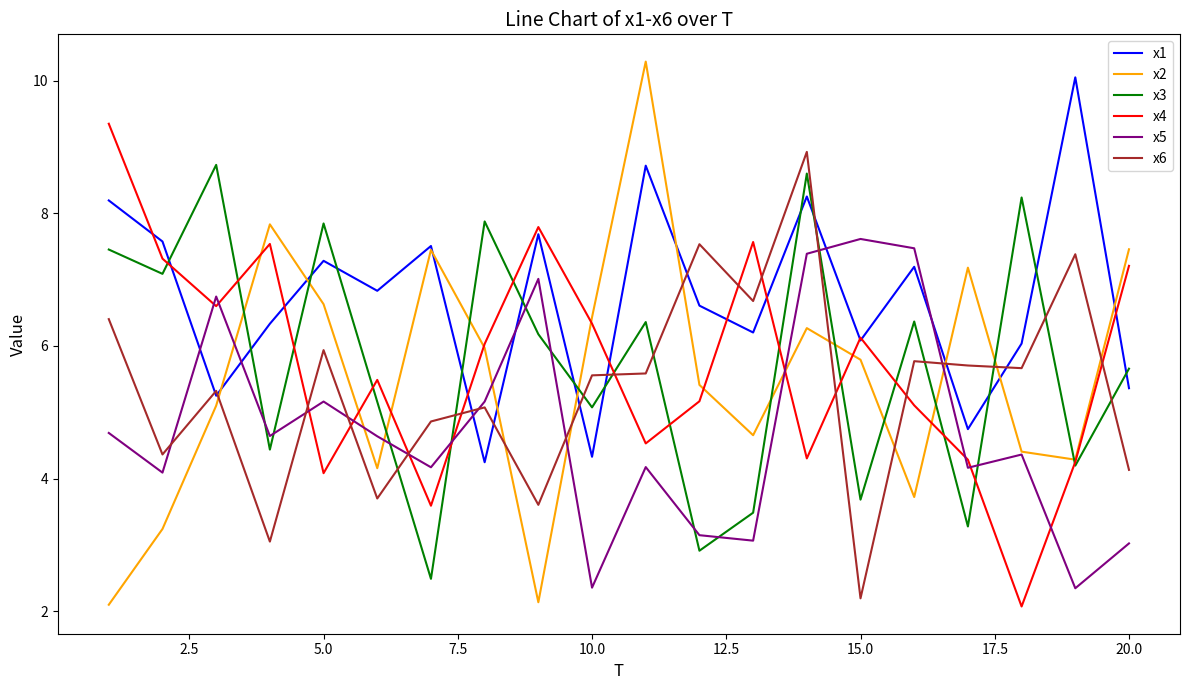

After their last crossing, which series has the higher values: x3 or x1?

x3